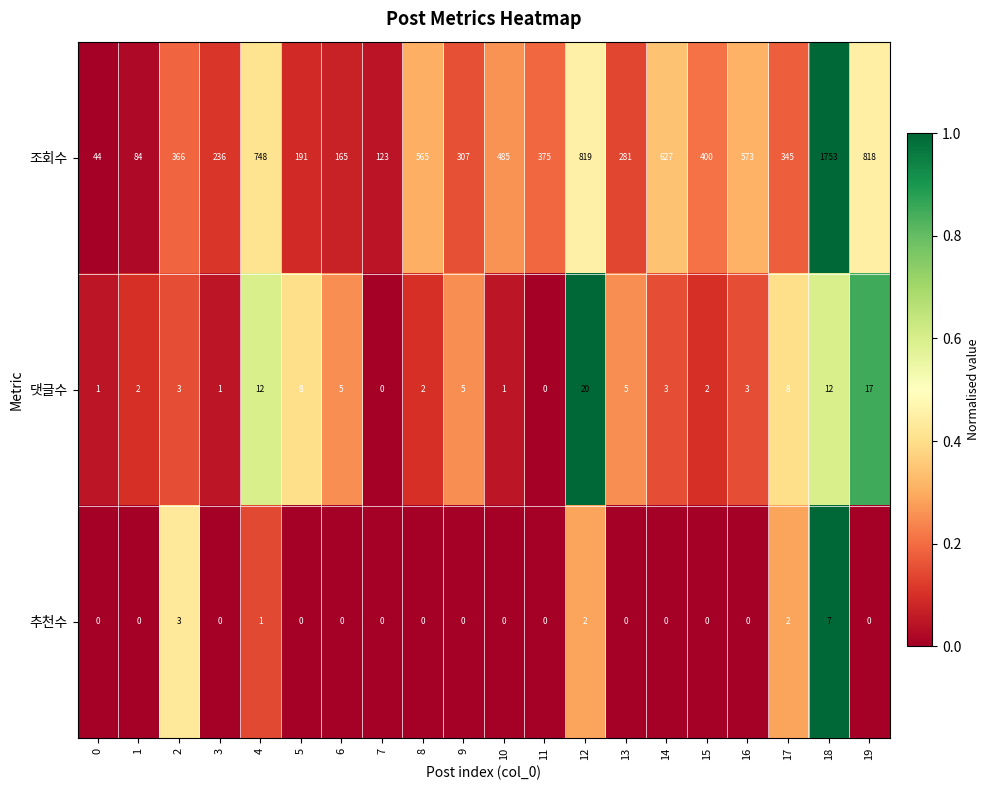

Which series has the largest range (max minus min)?

조회수